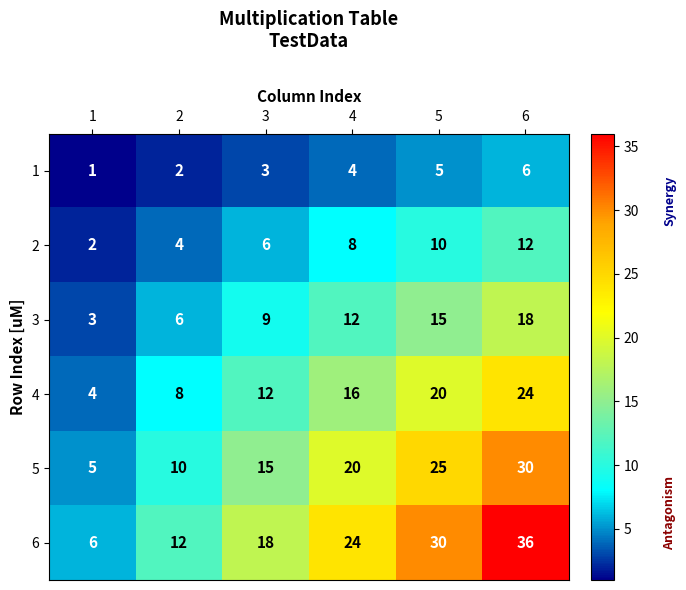

What is the total value across all series at 6?

126